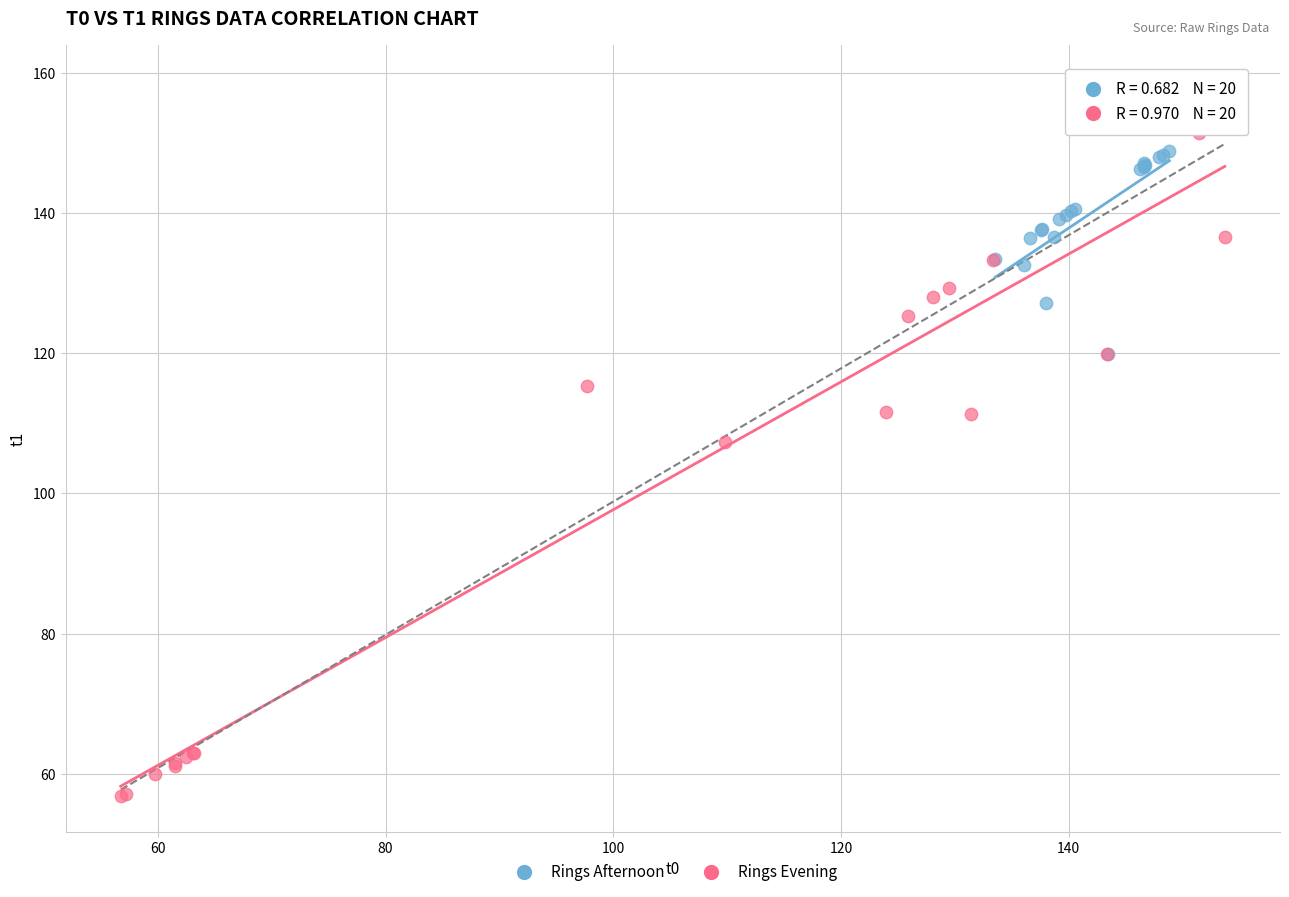

Which series reaches the maximum Y coordinate?

Rings Evening